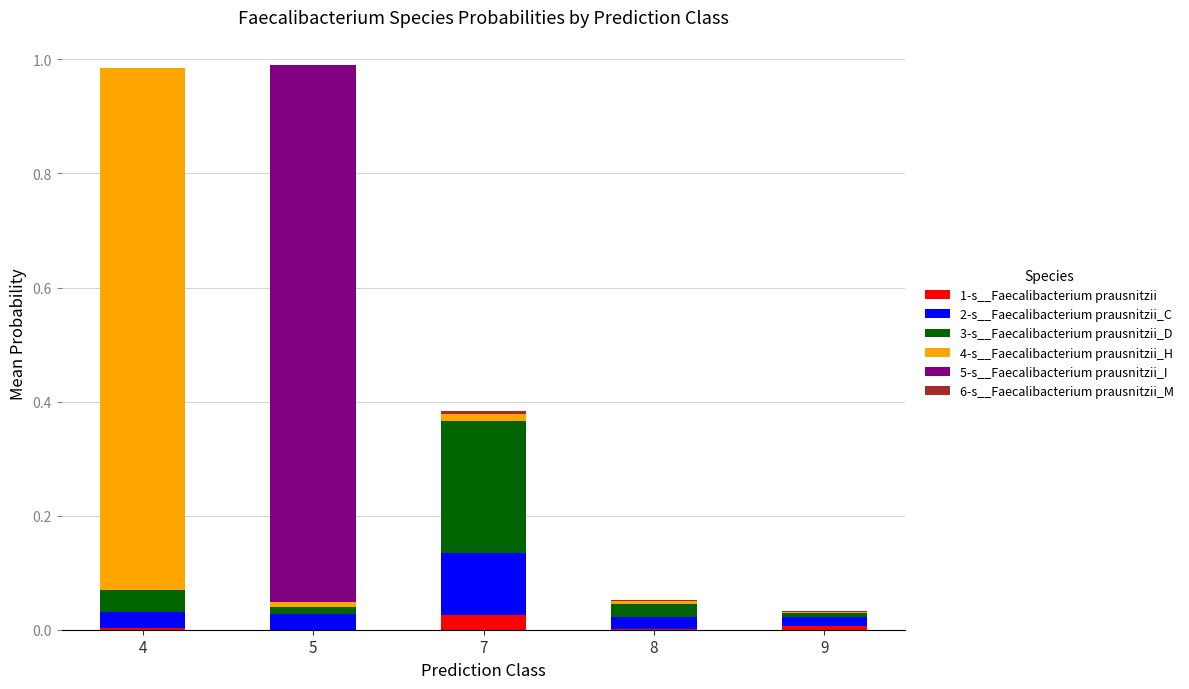

Does the chart contain stacked bars?

Yes